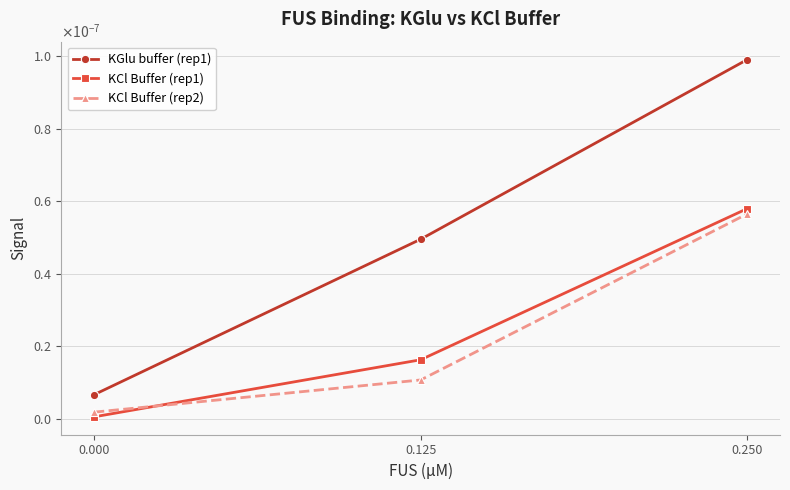

What are all the series names shown in the legend?

KGlu buffer (rep1), KCl Buffer (rep1), KCl Buffer (rep2)